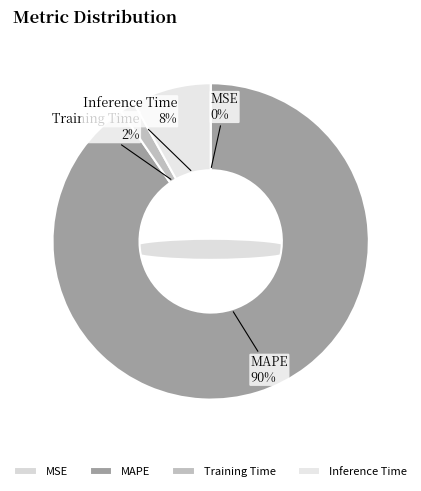

Which category has the biggest portion of the pie?

MAPE